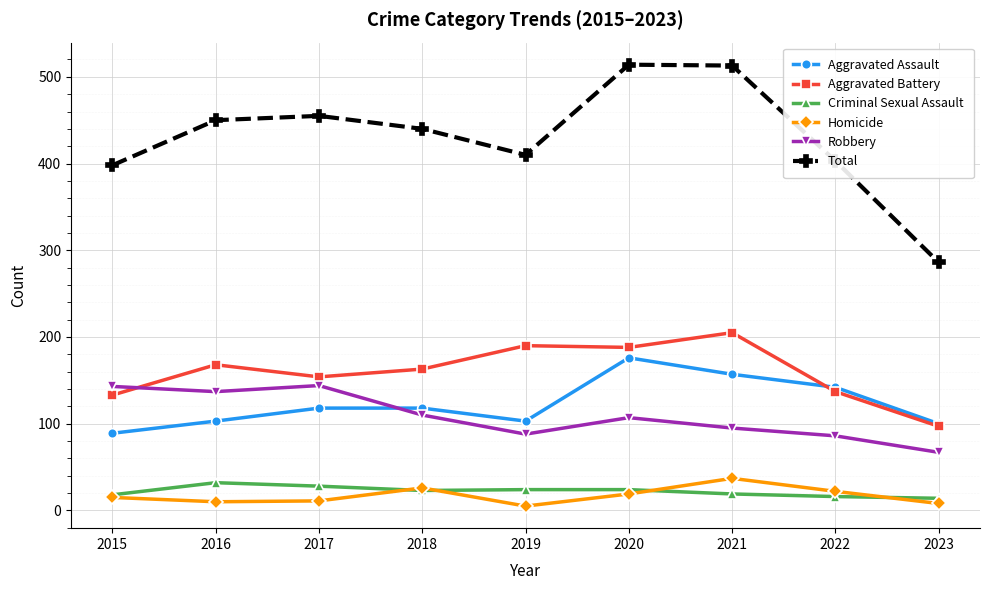

Which series has the largest total across all categories?

Total